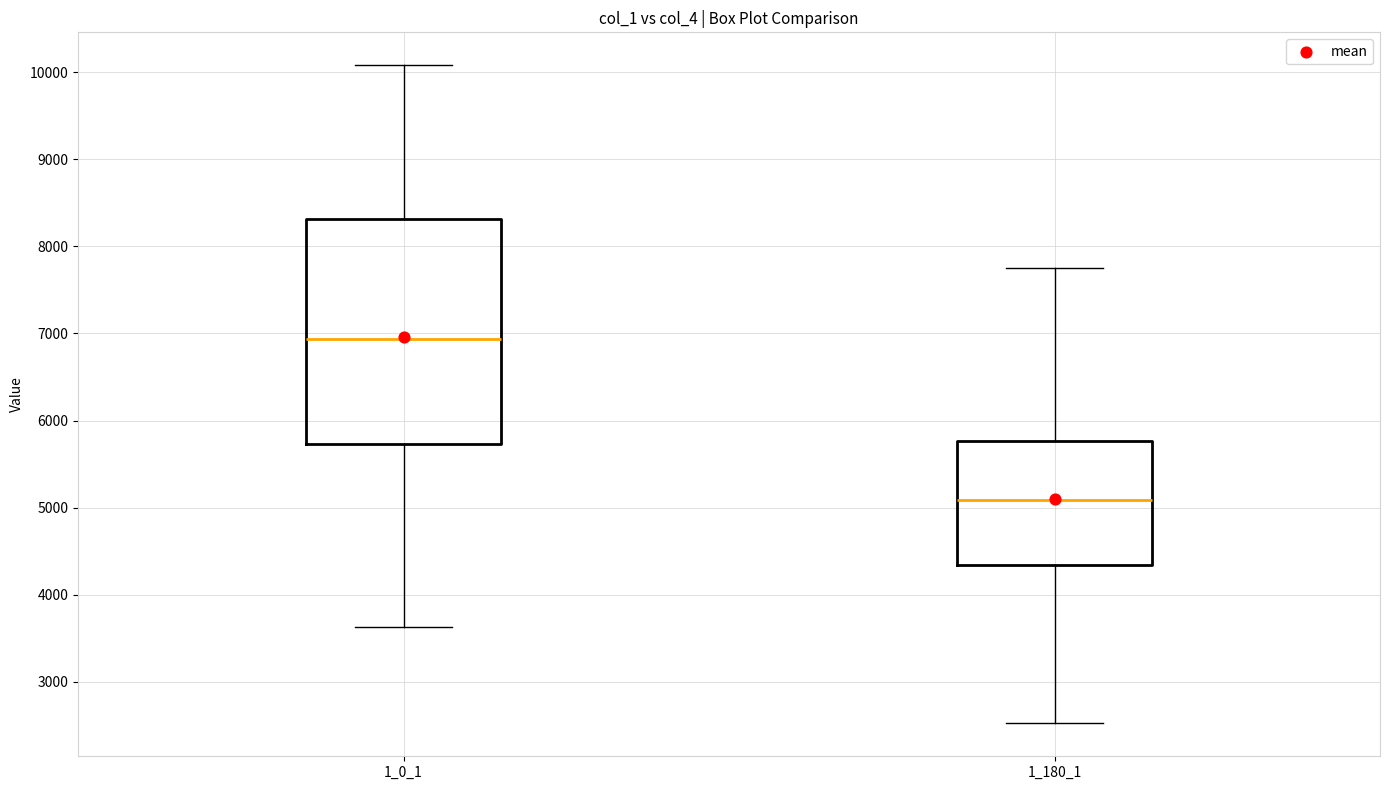

Reading left to right, read every box against the y-axis: the position of its median line, the range the box covers, and the ends of its whiskers. The values are not printed on the chart, so give them approximately, as read against the axis.

1_0_1: median 6900, box 5700 to 8300, whiskers 3600 to 10100
1_180_1: median 5100, box 4300 to 5800, whiskers 2500 to 7800